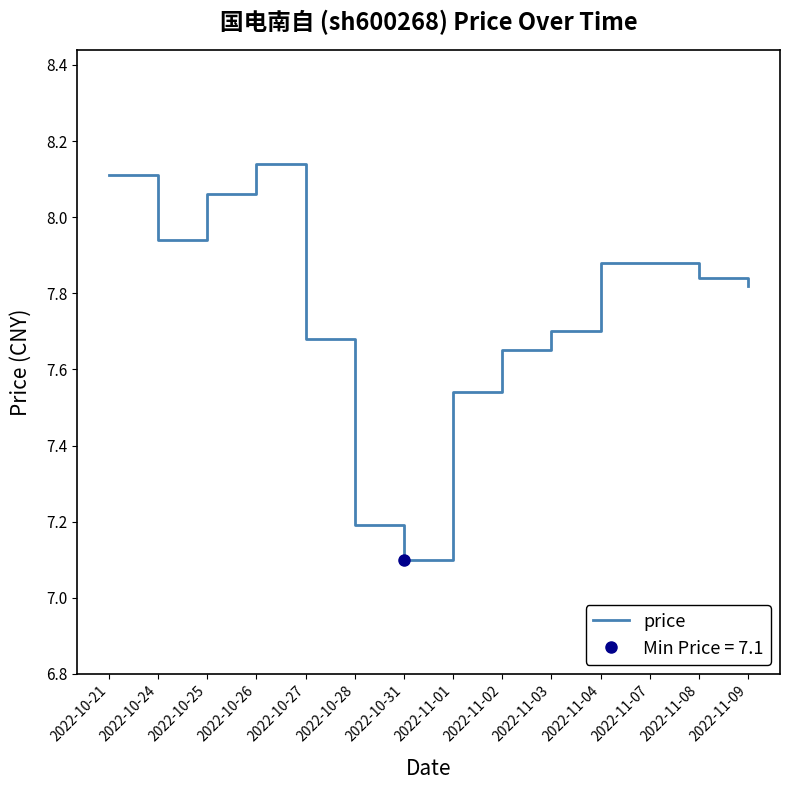

Reading right to left, transcribe all the data shown in this chart.

7.8	7.8	7.9	7.9	7.7	7.7	7.5	7.1	7.2	7.7	8.1	8.1	7.9	8.1